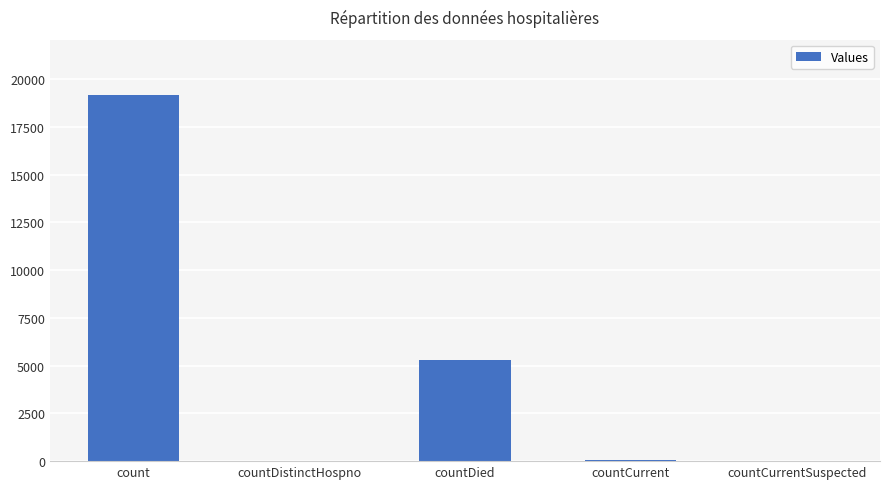

At which label is the value closest to 9595?

countDied